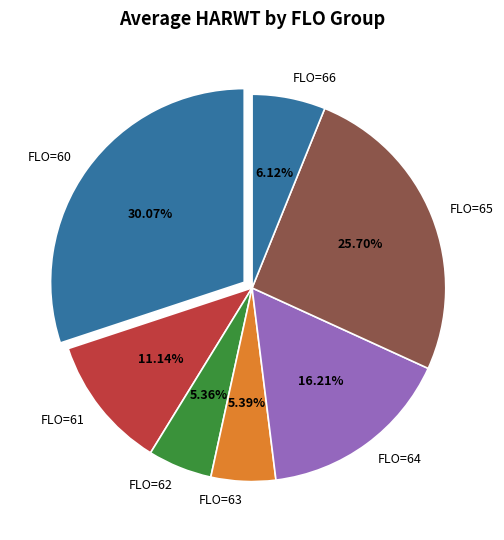

Combined, do FLO=66 and FLO=65 account for over 50%?

No